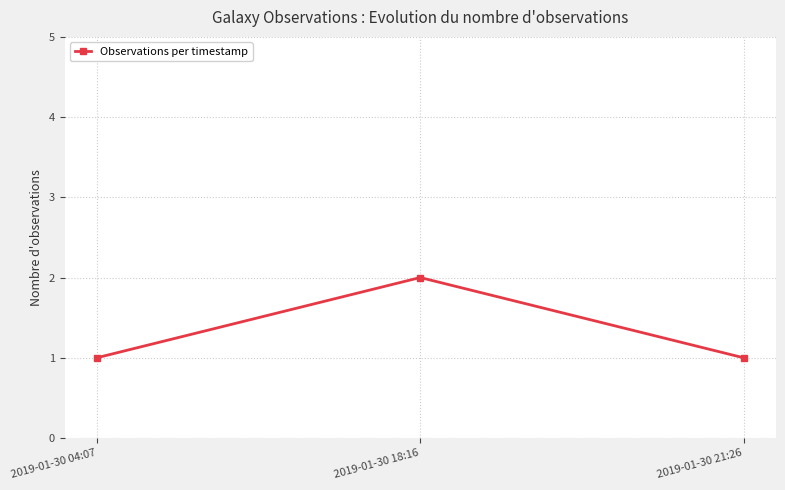

Which has a higher value, 2019-01-30 18:16 or 2019-01-30 04:07?

2019-01-30 18:16